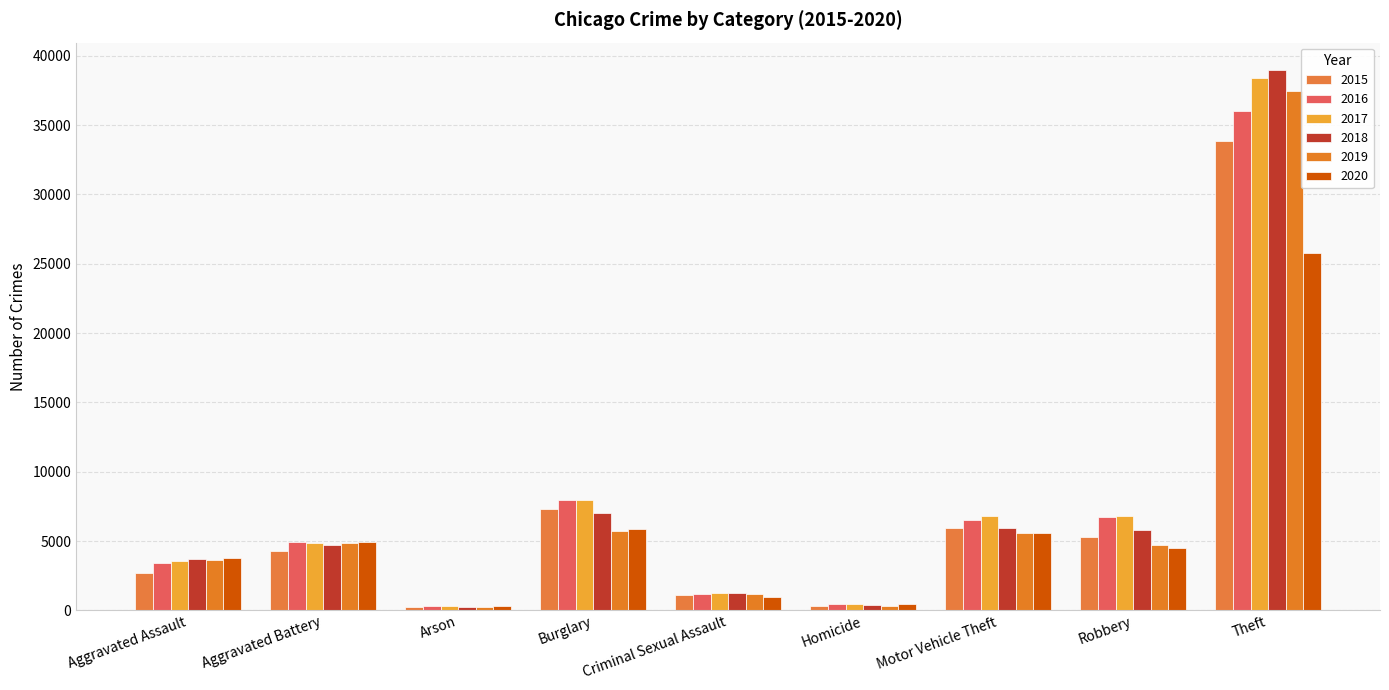

How many bars are there in each group?

6